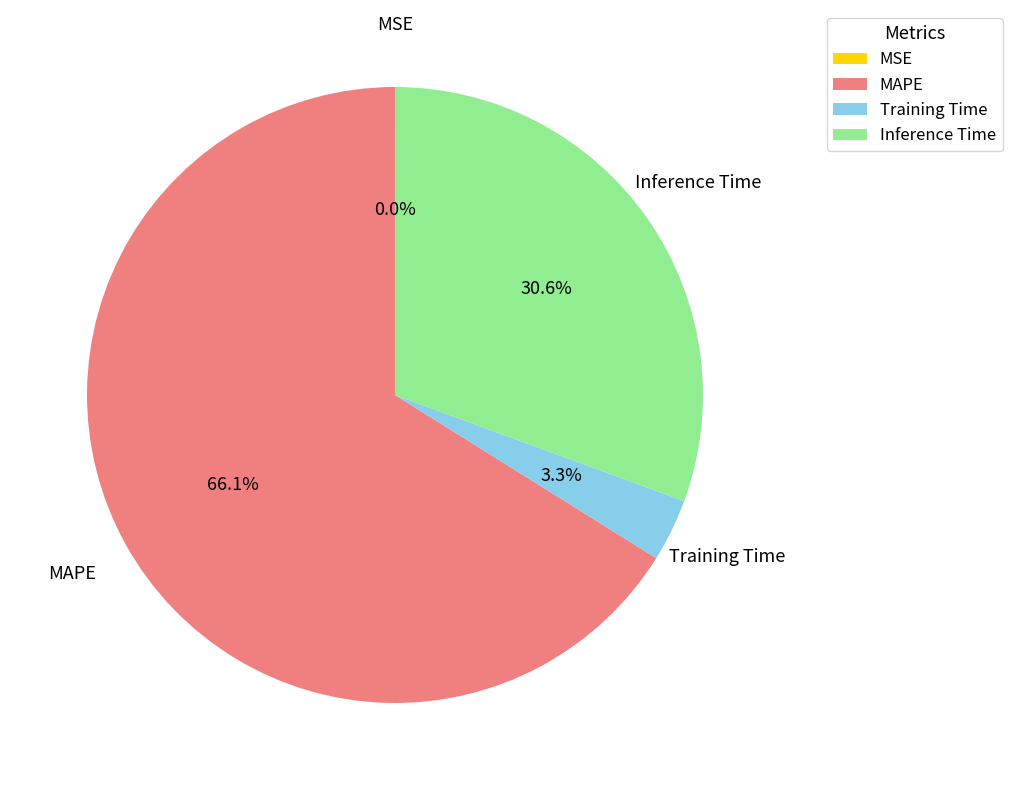

What percentage is NOT represented by Training Time?

96.7%